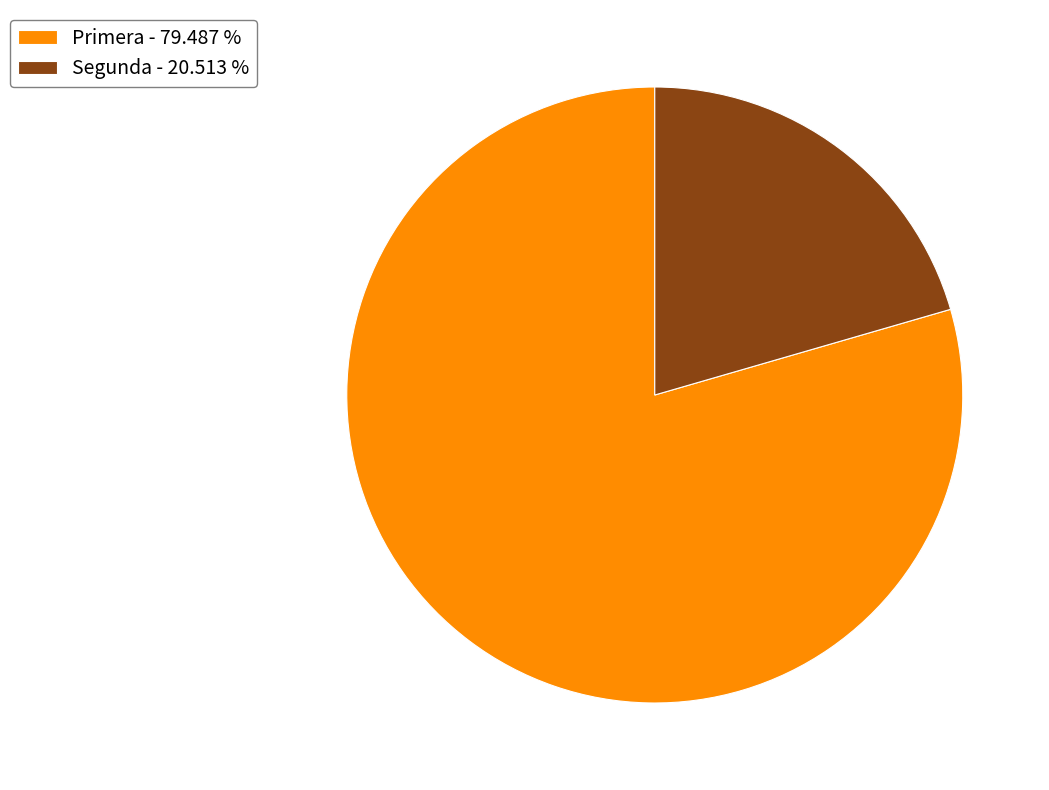

How many slices are in this pie chart?

2